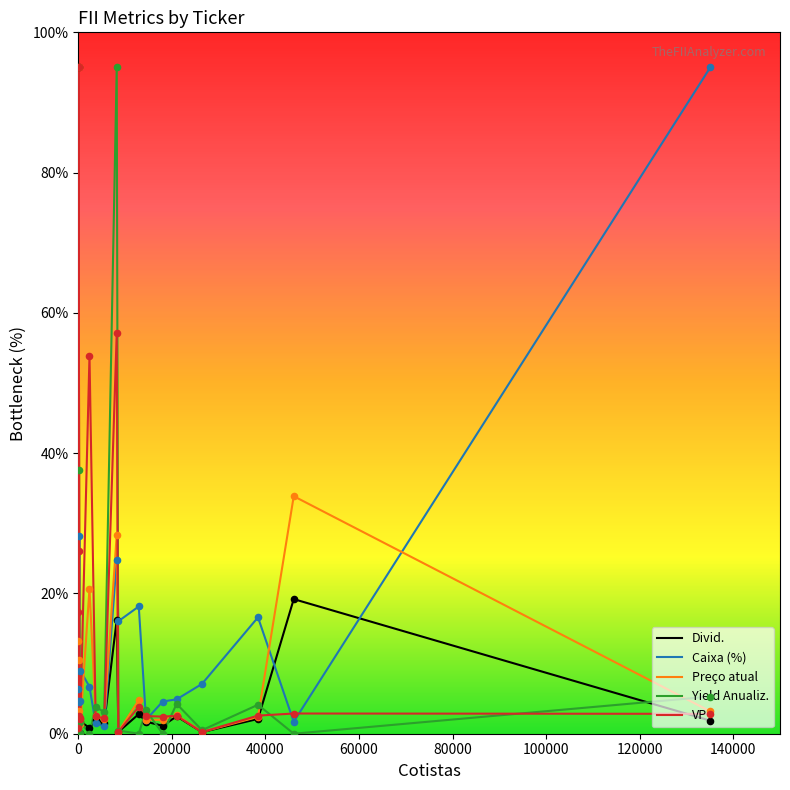

What is the highest value of the Divid. series?

95.0